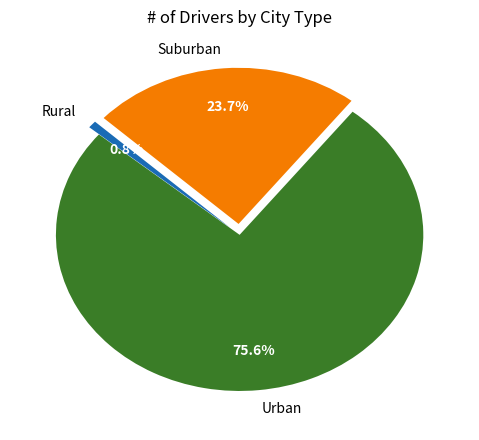

Combined, do Suburban and Urban account for over 50%?

Yes